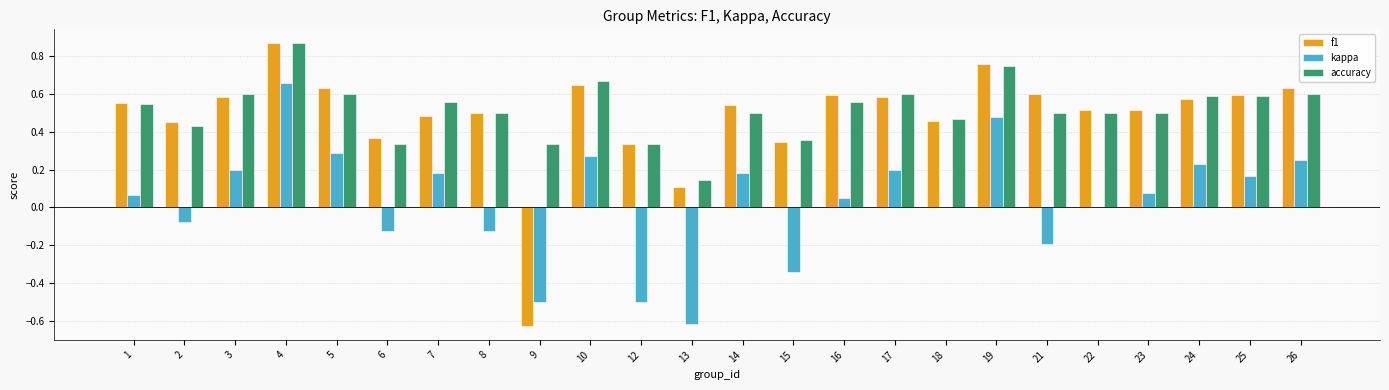

At which category does the chart reach its peak across all series?

4